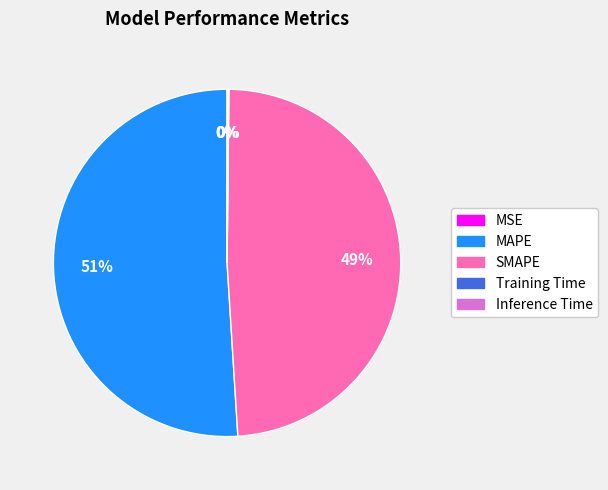

True or false: MAPE accounts for 51% of the total.

True